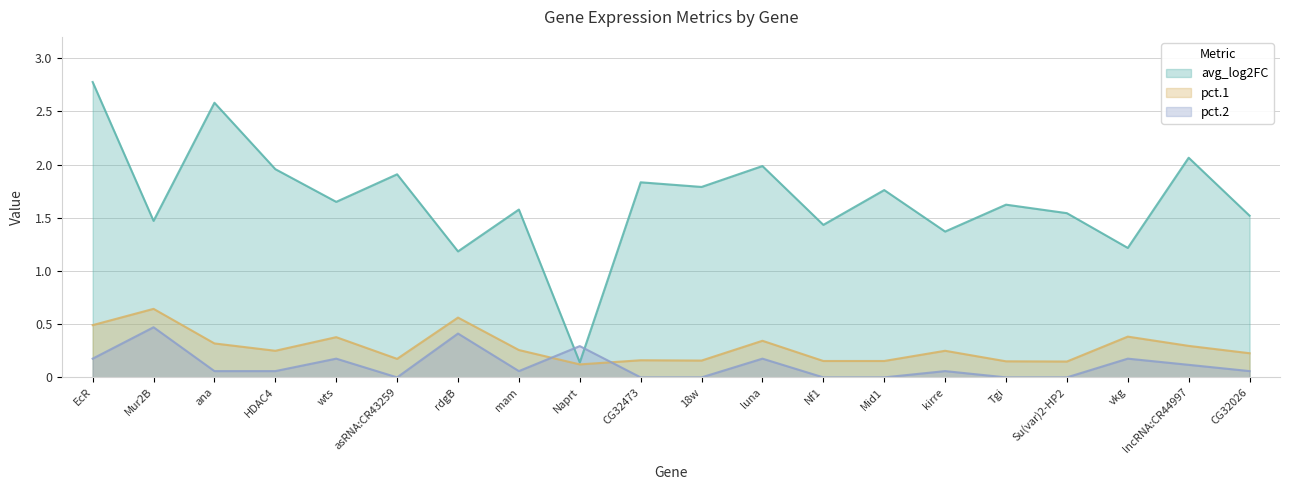

Reading left to right, transcribe all the data shown in this chart.

avg_log2FC: 2.8	1.5	2.6	2.0	1.6	1.9	1.2	1.6	0.1	1.8	1.8	2.0	1.4	1.8	1.4	1.6	1.5	1.2	2.1	1.5
pct.1: 0.5	0.6	0.3	0.2	0.4	0.2	0.6	0.3	0.1	0.2	0.2	0.3	0.2	0.2	0.2	0.2	0.1	0.4	0.3	0.2
pct.2: 0.2	0.5	0.1	0.1	0.2	0.0	0.4	0.1	0.3	0.0	0.0	0.2	0.0	0.0	0.1	0.0	0.0	0.2	0.1	0.1